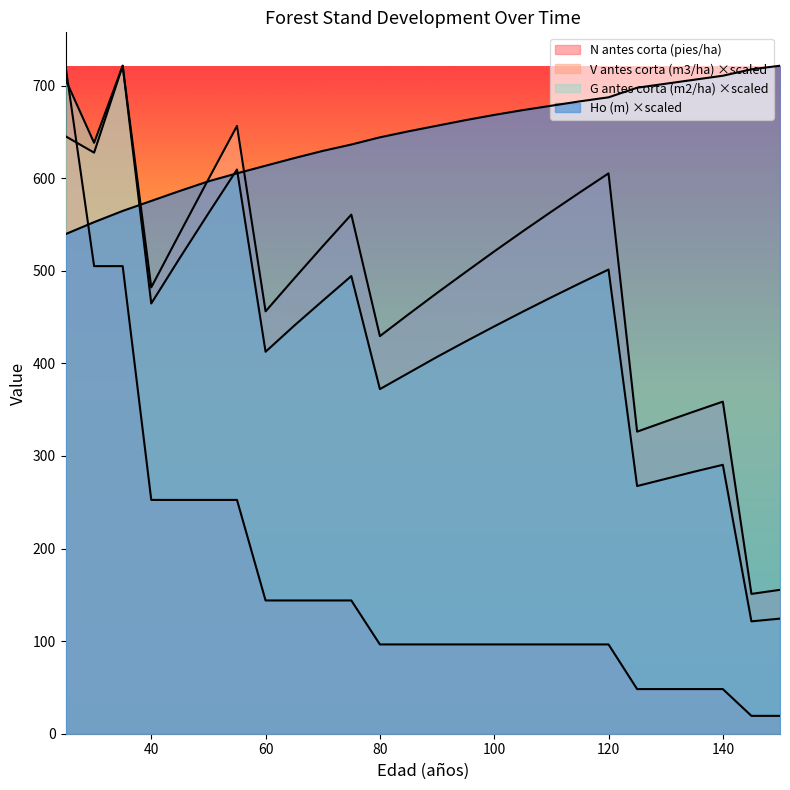

Between 140 and 135, which is larger?

140